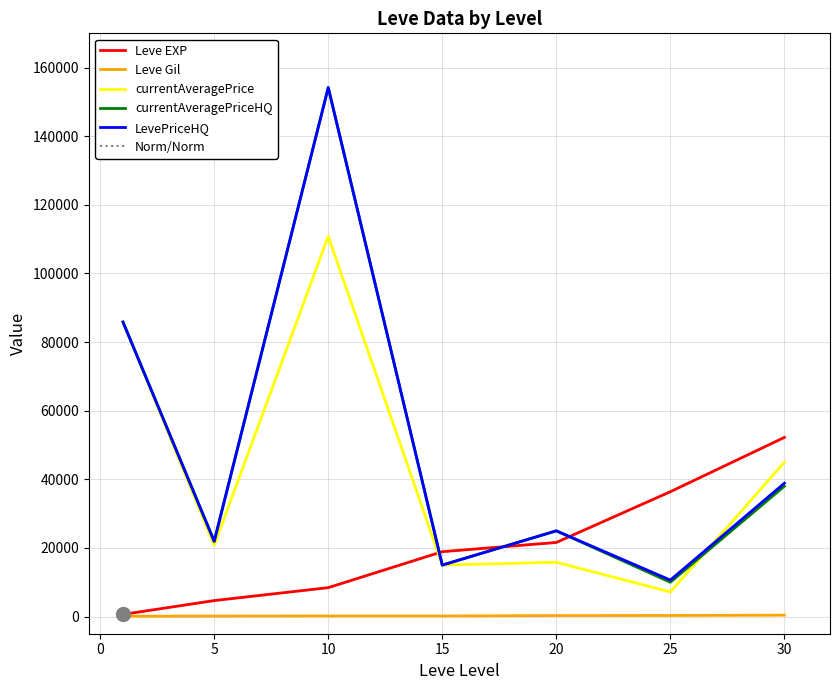

Does the chart display data point markers on the line(s)?

No